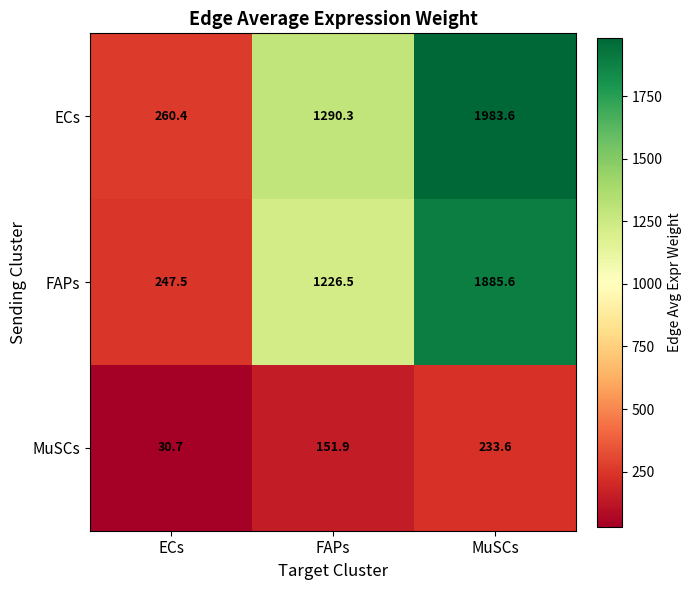

Where is ECs nearest to the value 1122?

FAPs